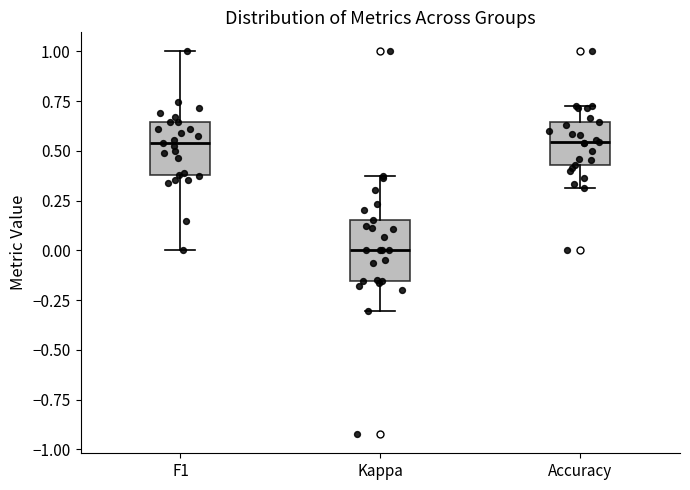

Where does the median line of the box for F1 sit on the y-axis? The values are not printed on the chart, so give them approximately, as read against the axis.

0.55